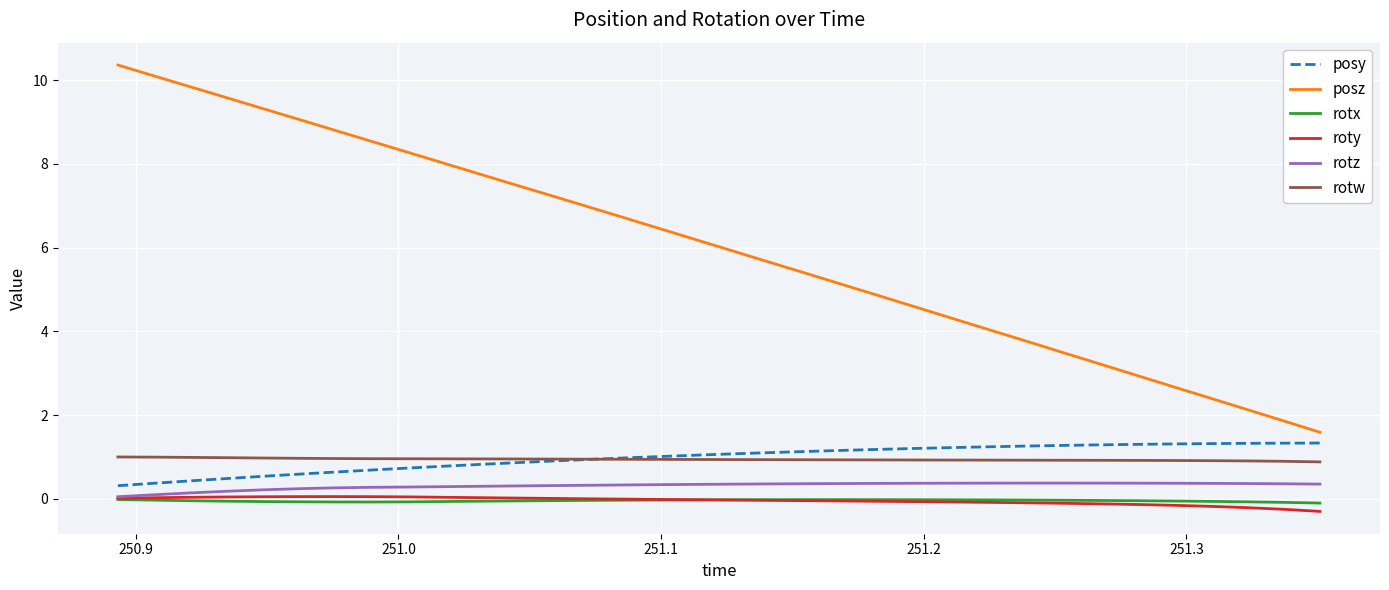

What is the difference between the second highest and minimum values in the posz series?

8.5